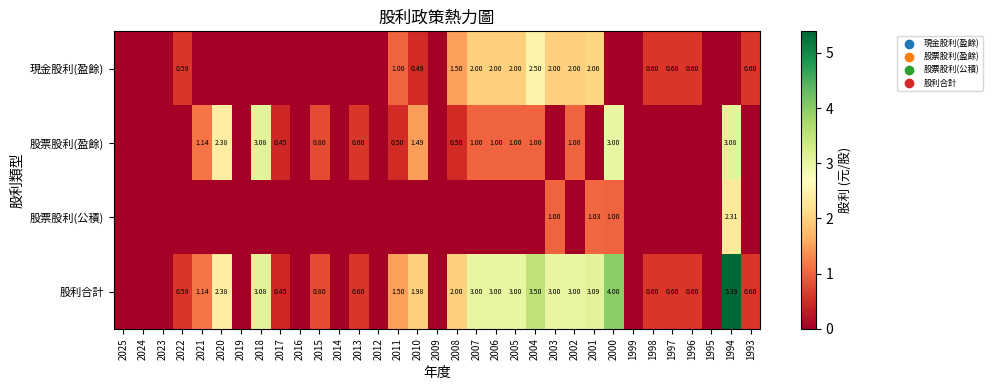

How many data points does each series have?

33